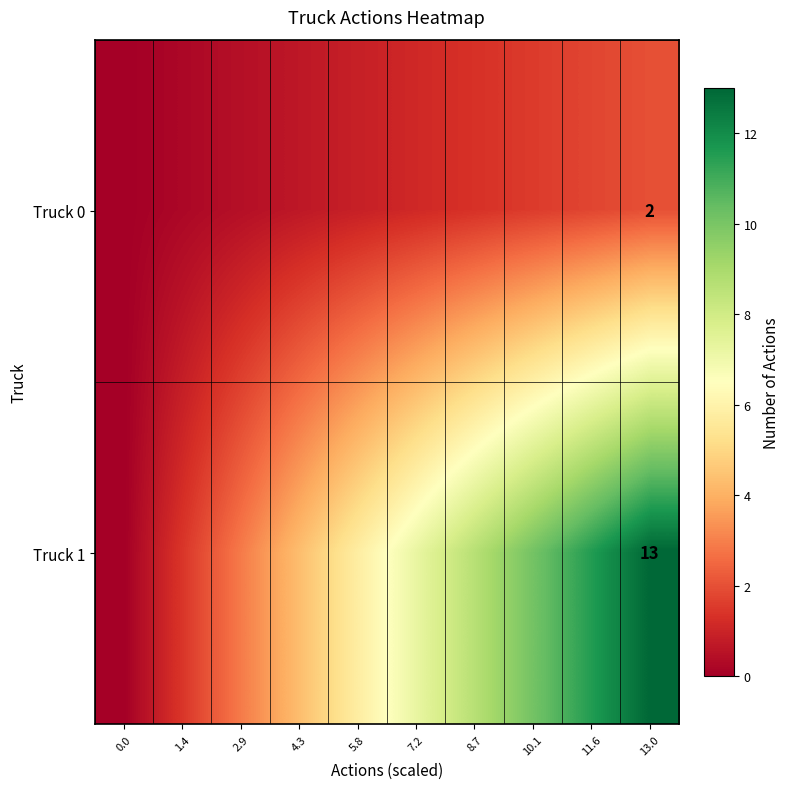

Count the number of categories in the chart.

10